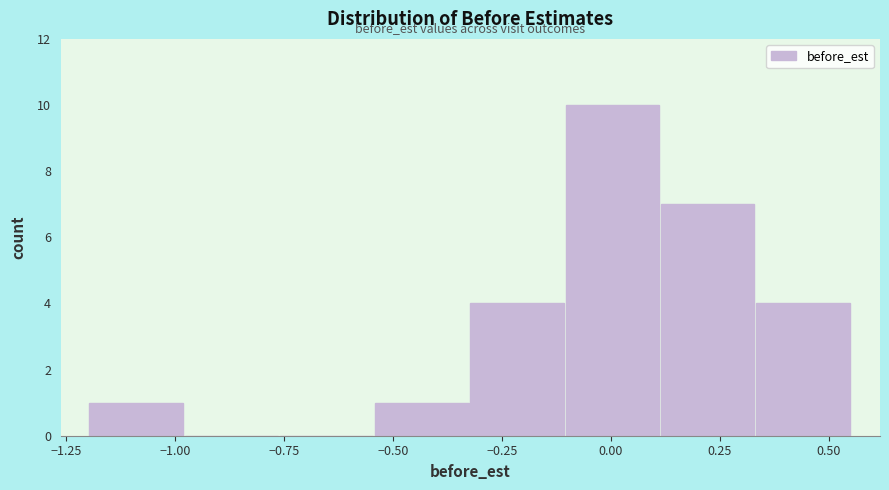

What is the height of the bar covering 0.35 to 0.55 on the x-axis? Neither the bar edges nor the heights are printed on the chart, so give them approximately, as read against the axes.

4